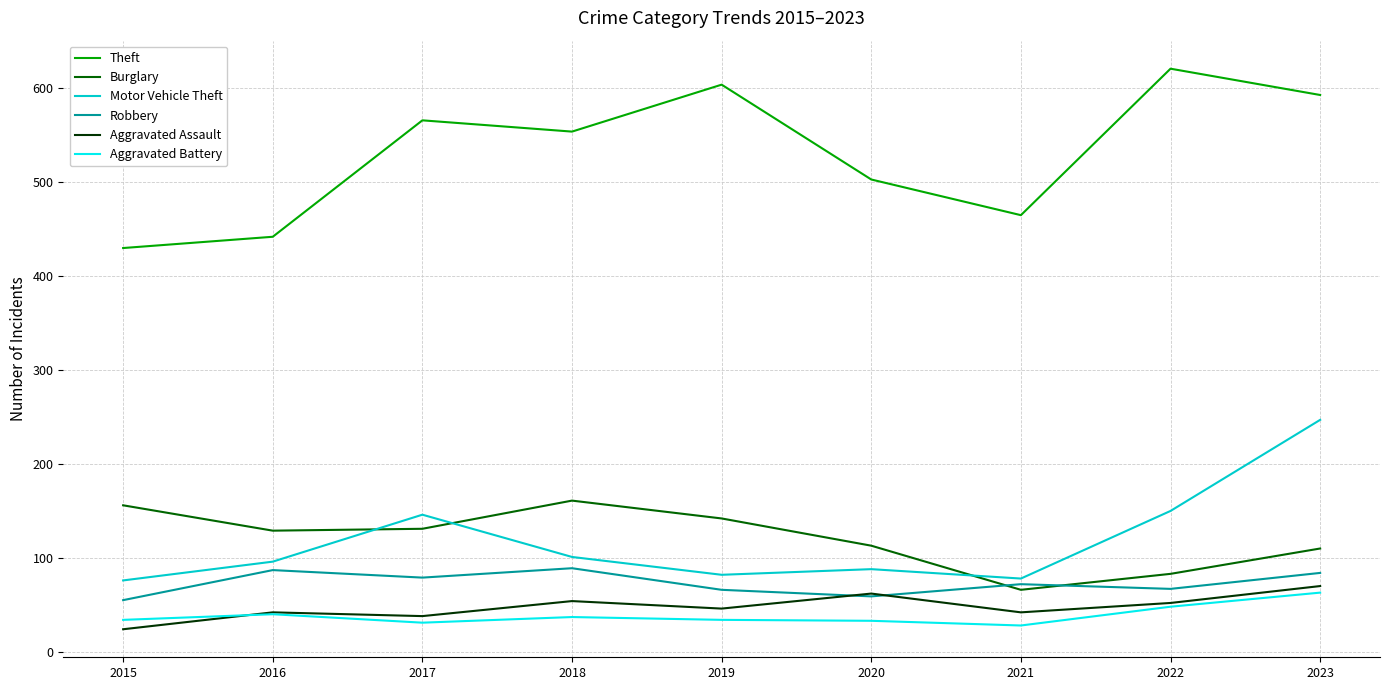

Count the number of categories in the chart.

9